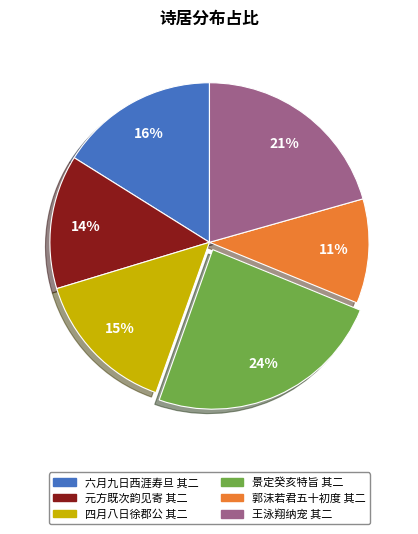

Count the number of slices in the pie.

6